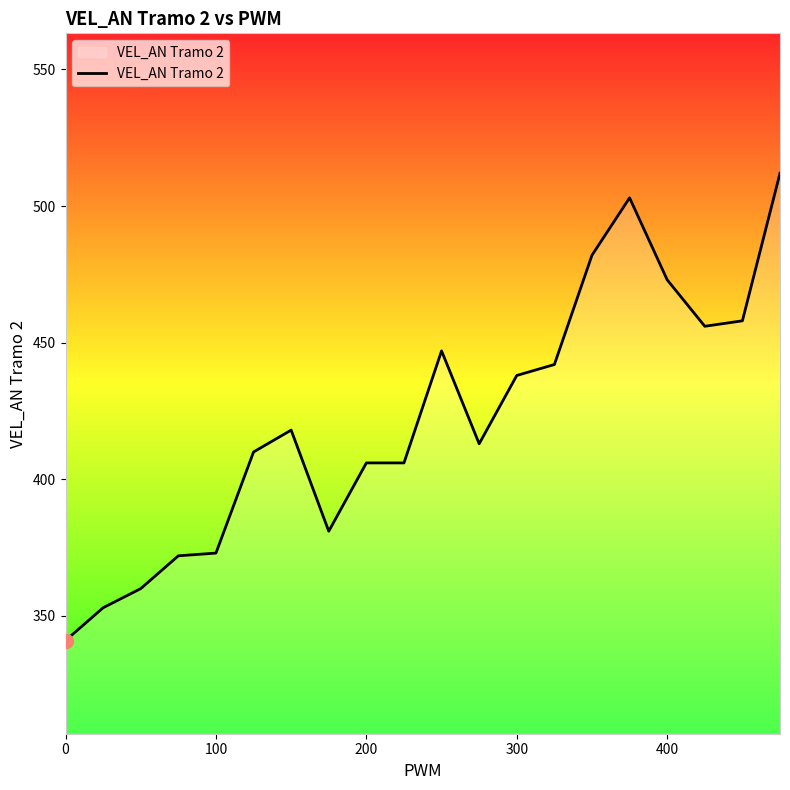

What is the difference between the maximum and minimum values?

171